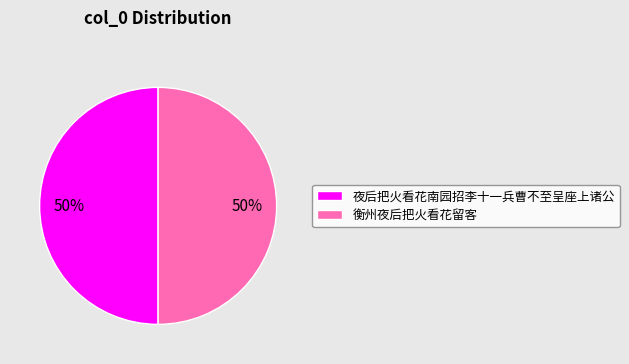

To the nearest percent, what is the difference between the largest and smallest slice percentages?

0%